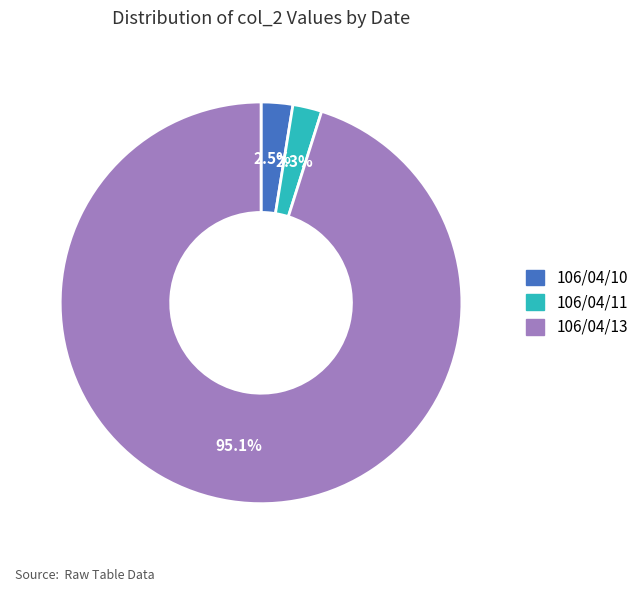

How many slices are in this pie chart?

3